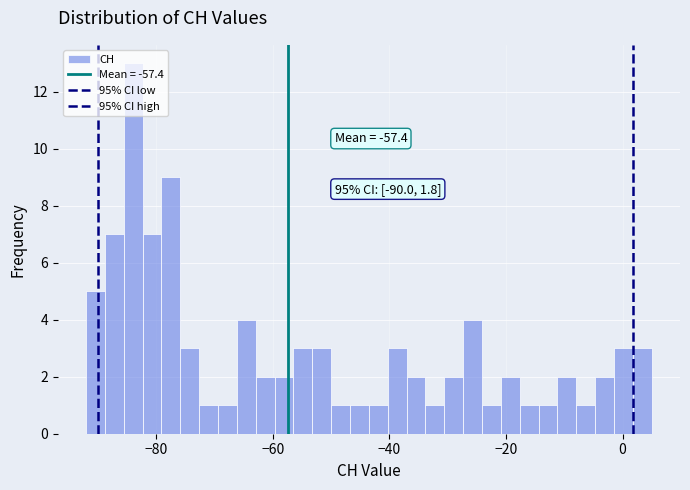

Read against the x-axis, roughly where is the centre of the tallest bar?

-84